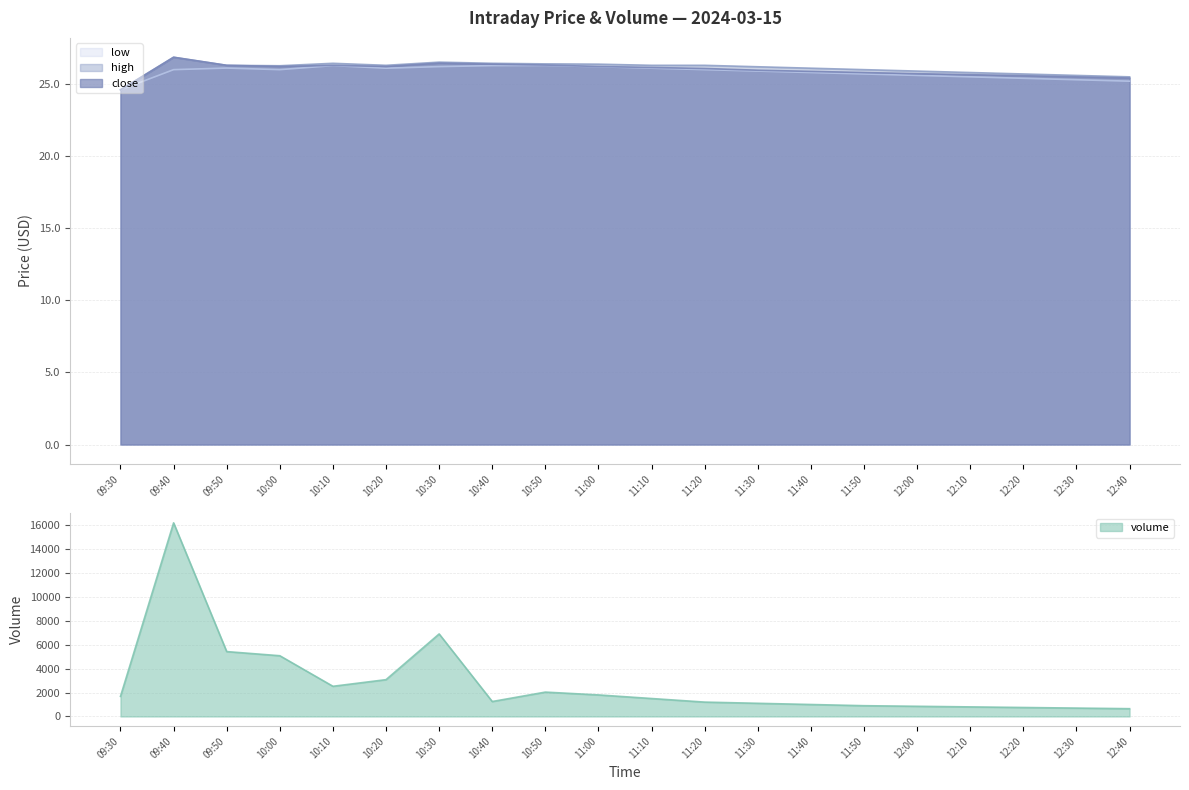

Does the chart have visible grid lines?

Yes